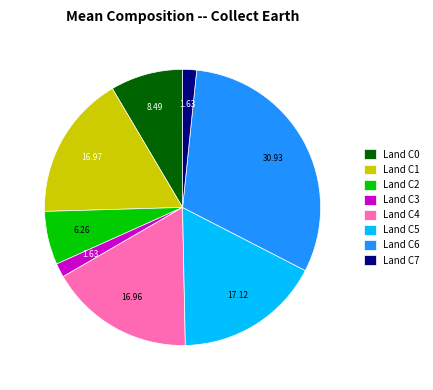

Is the sum of Land C6 and Land C4 greater than half?

No